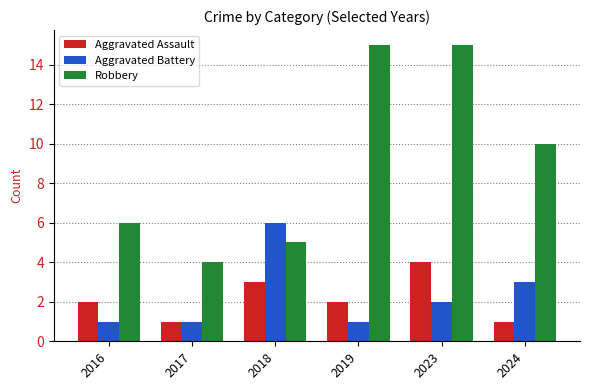

Where is Robbery nearest to the value 9?

2024